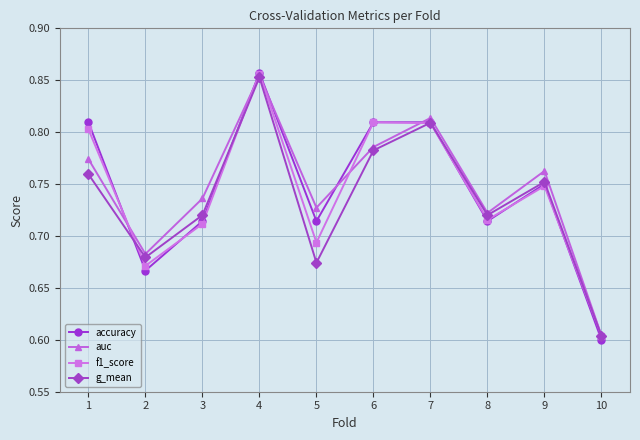

At how many categories does at least one series exceed 0?

10